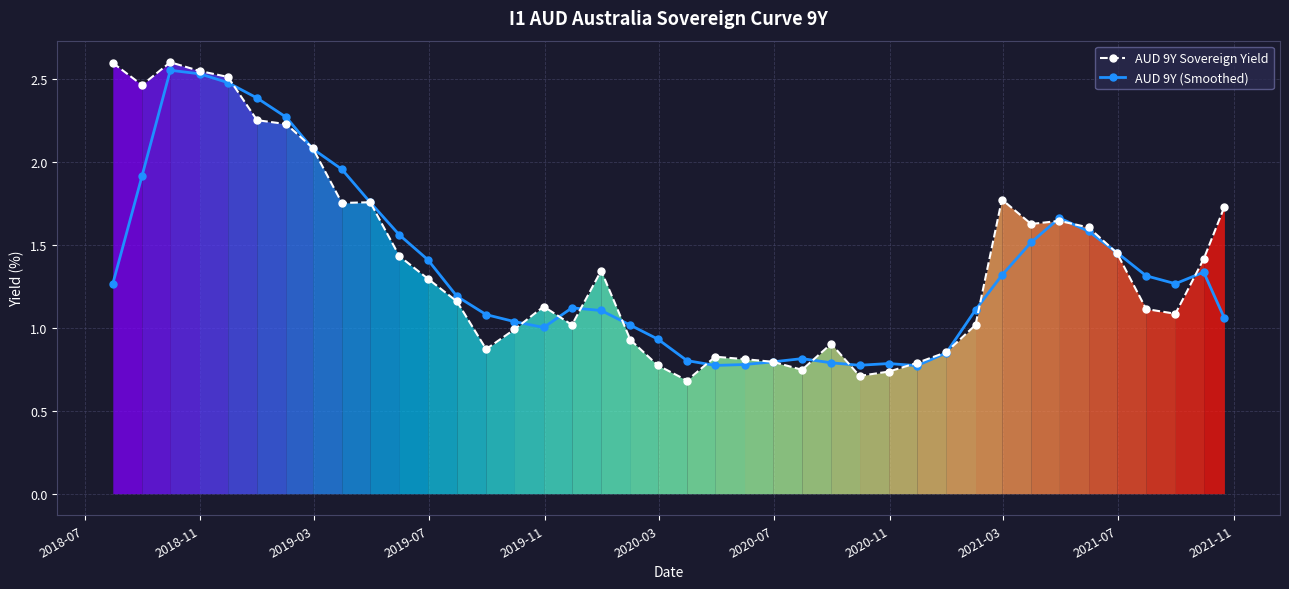

True or false: AUD 9Y Sovereign Yield has more than 0 interior local peaks.

True